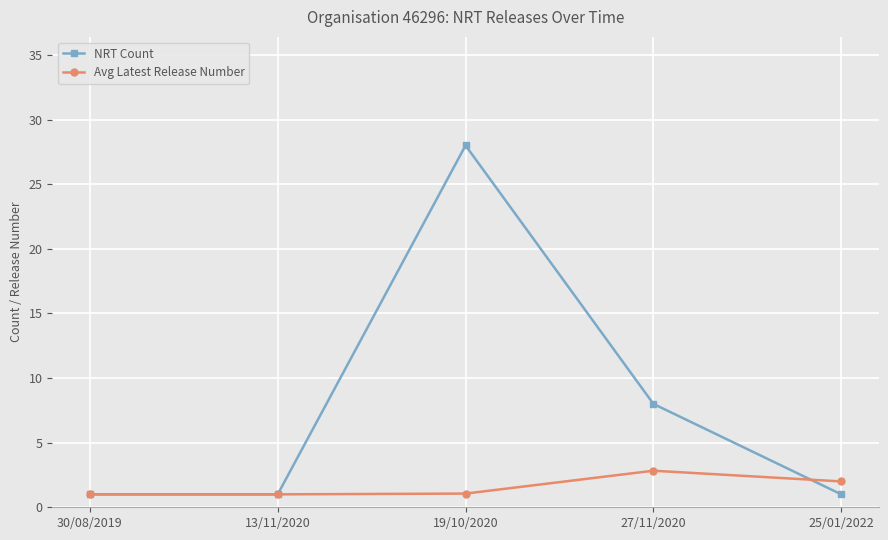

What is the label of the 2nd point from the right?

27/11/2020